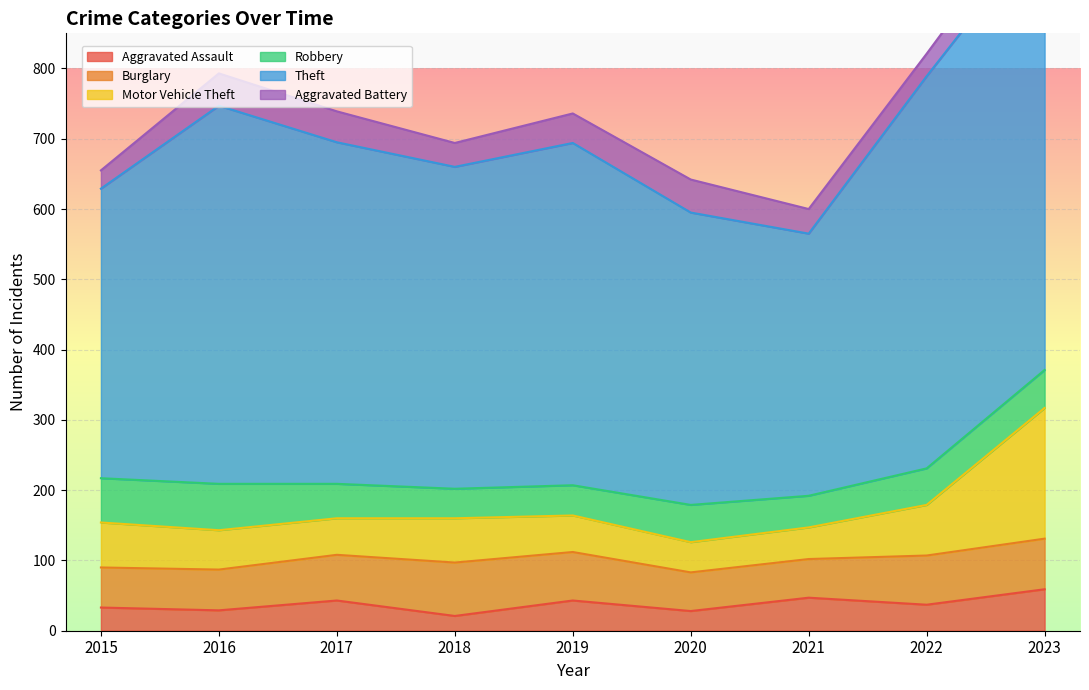

What is the difference between the second highest and minimum values in the Aggravated Battery series?

20